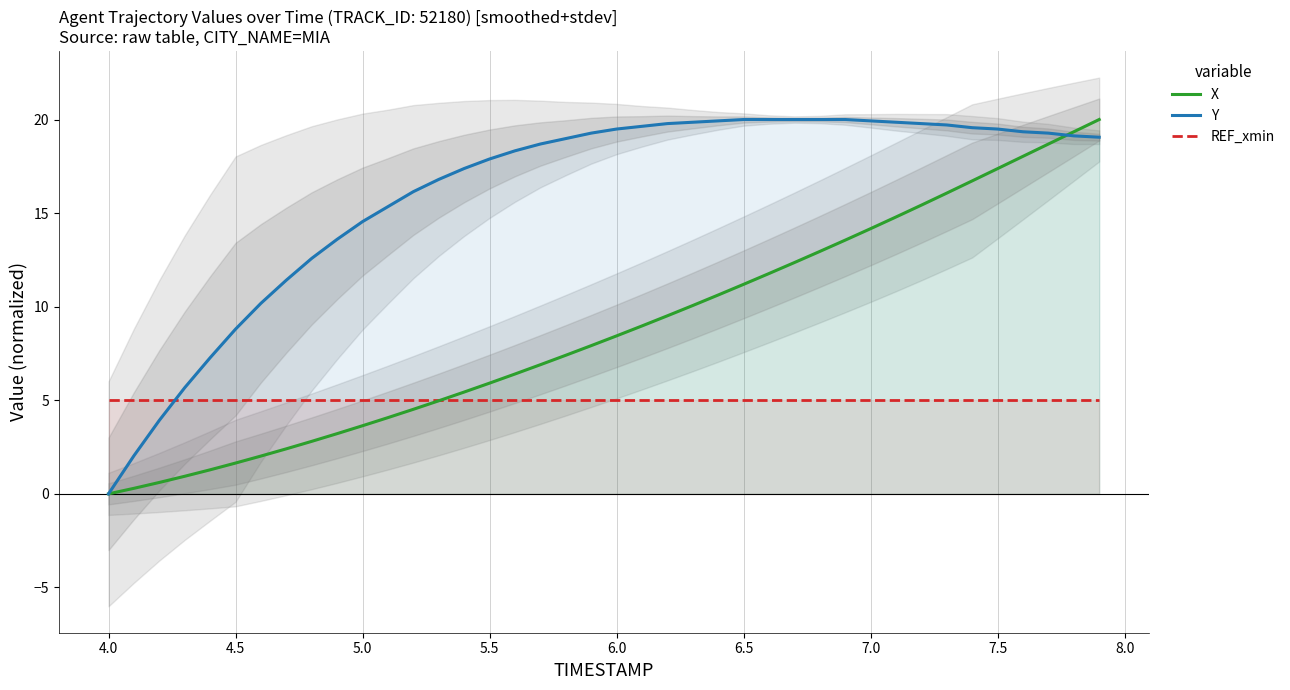

What is the highest value of the X series?

20.0